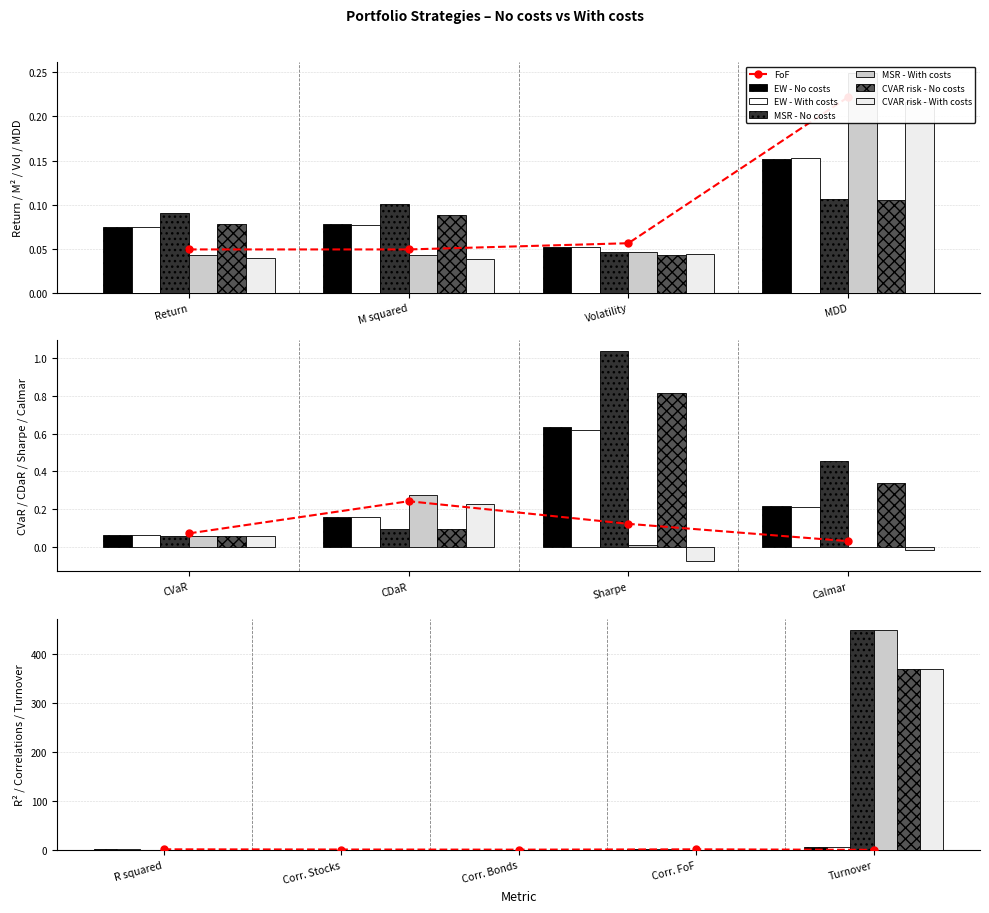

True or false: CVAR risk - No costs has a value of 0.1 at MDD.

True